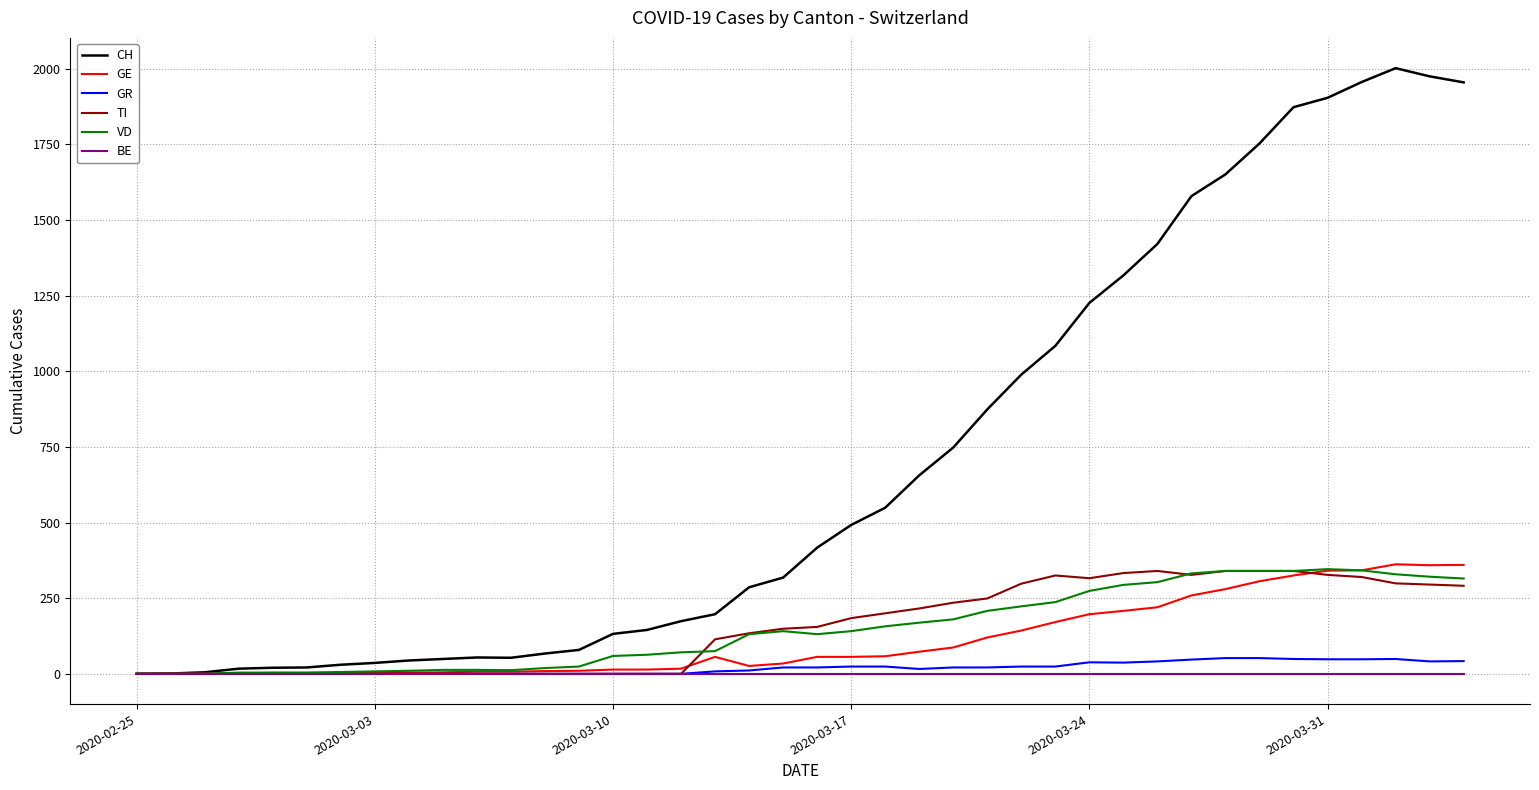

Which series has the widest spread of values?

CH